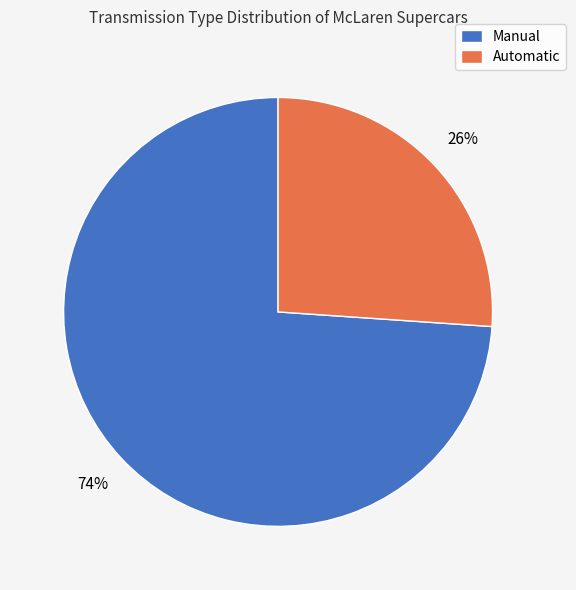

To the nearest percent, what percentage of the pie is Manual?

74%